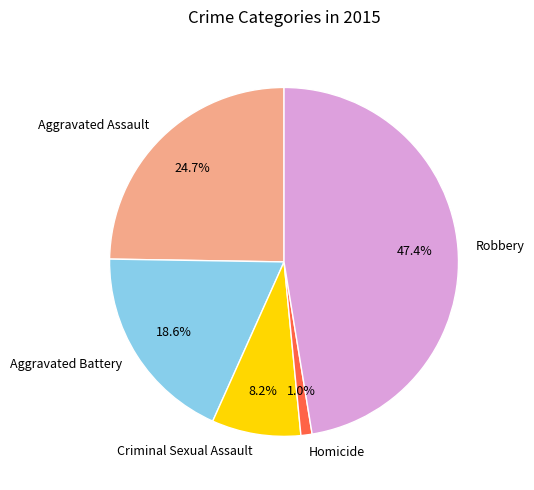

Between Criminal Sexual Assault and Homicide, which is larger?

Criminal Sexual Assault